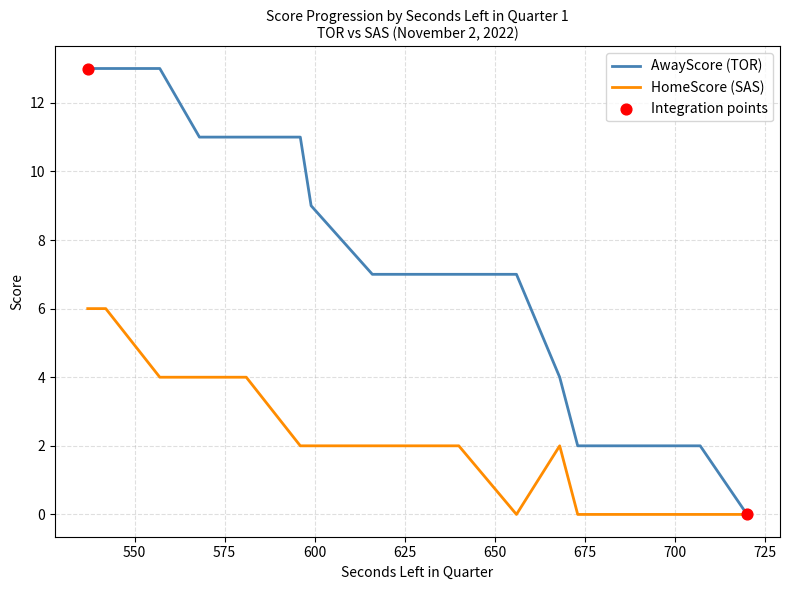

Which series reaches the maximum Y coordinate?

AwayScore